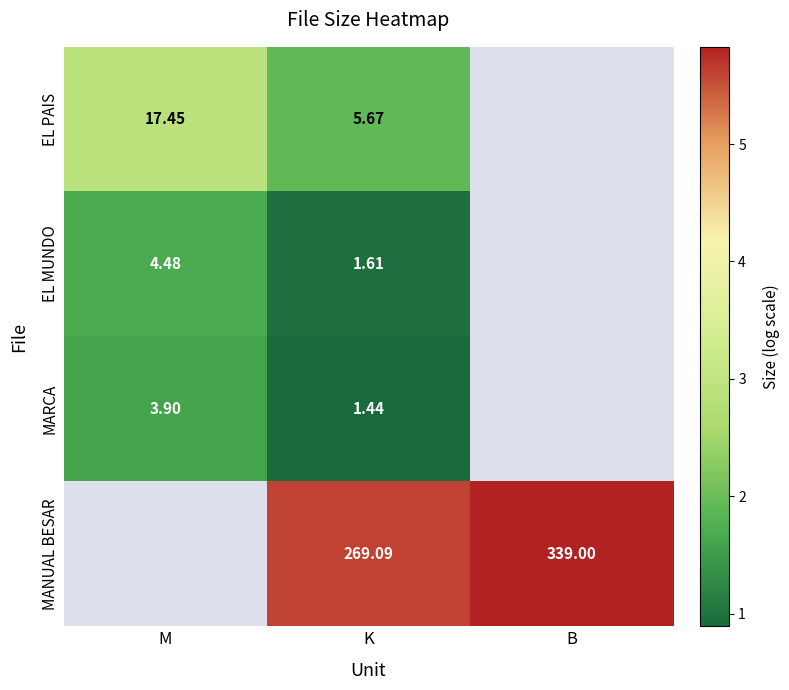

Rank the series at K from lowest to highest value.

MARCA, EL MUNDO, EL PAIS, MANUAL BESAR